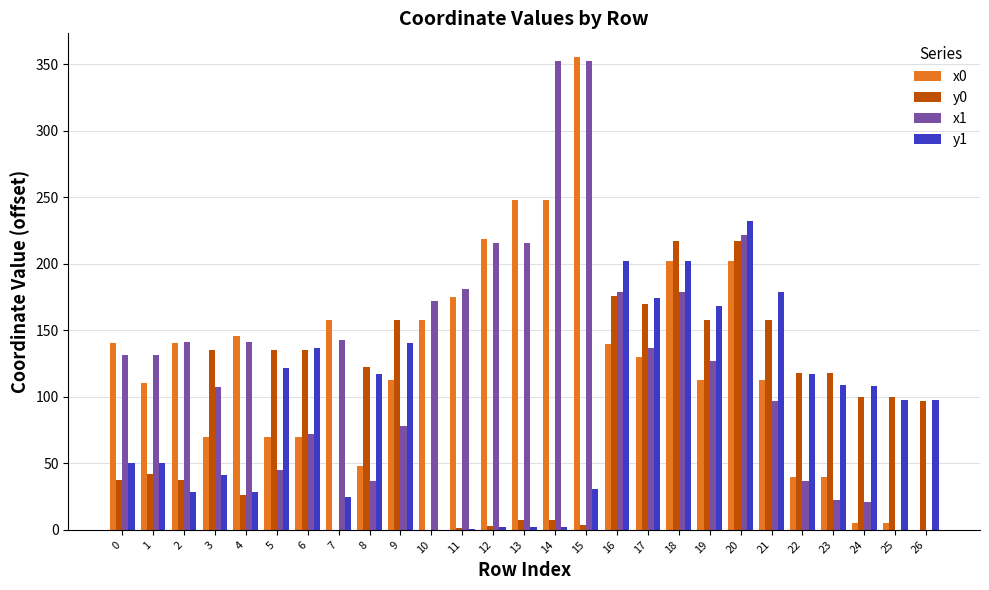

How many values in the x1 series exceed 131?

15